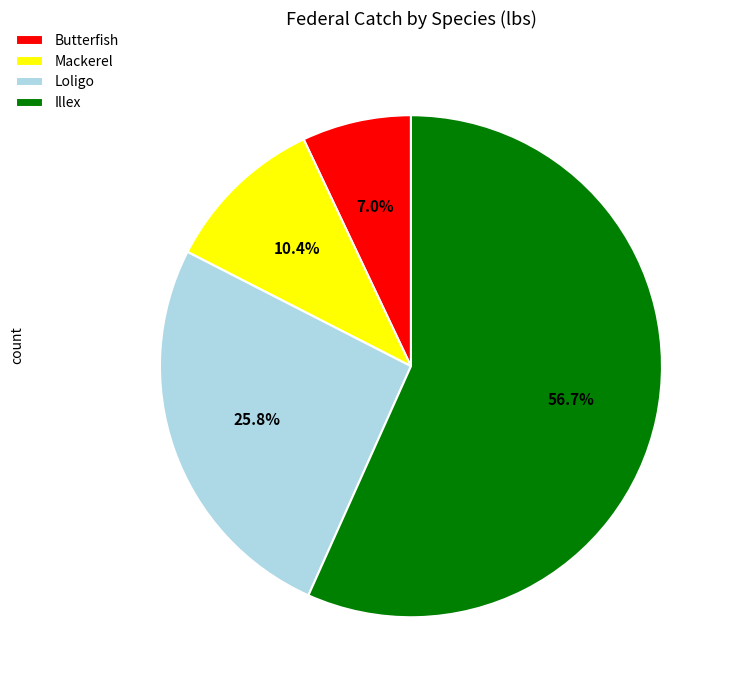

Approximately how many times larger is the value at Mackerel compared to Illex?

0.2